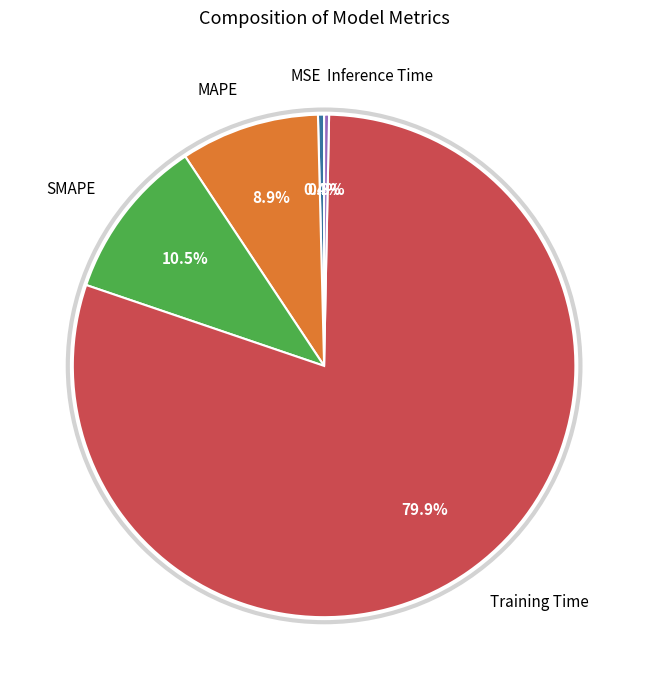

What is the largest slice in the pie chart?

Training Time